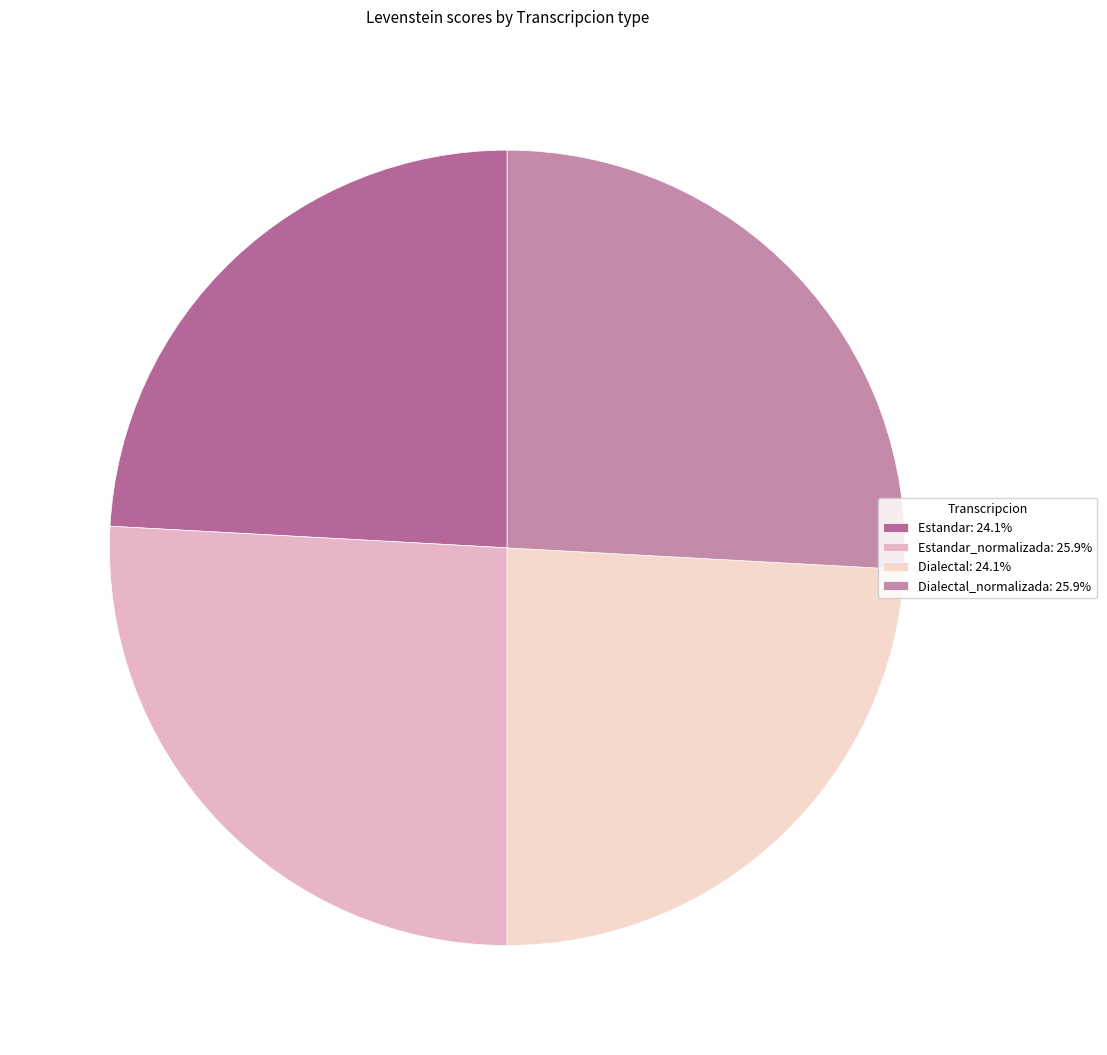

To the nearest percent, what is the difference between the largest and smallest slice percentages?

2%